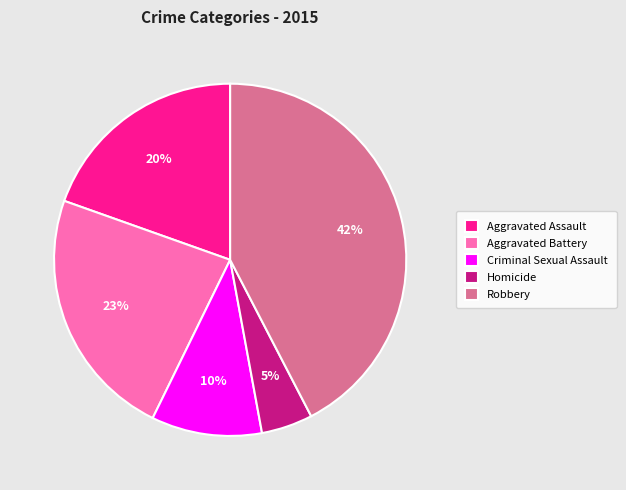

Combined, do Homicide and Criminal Sexual Assault account for over 50%?

No